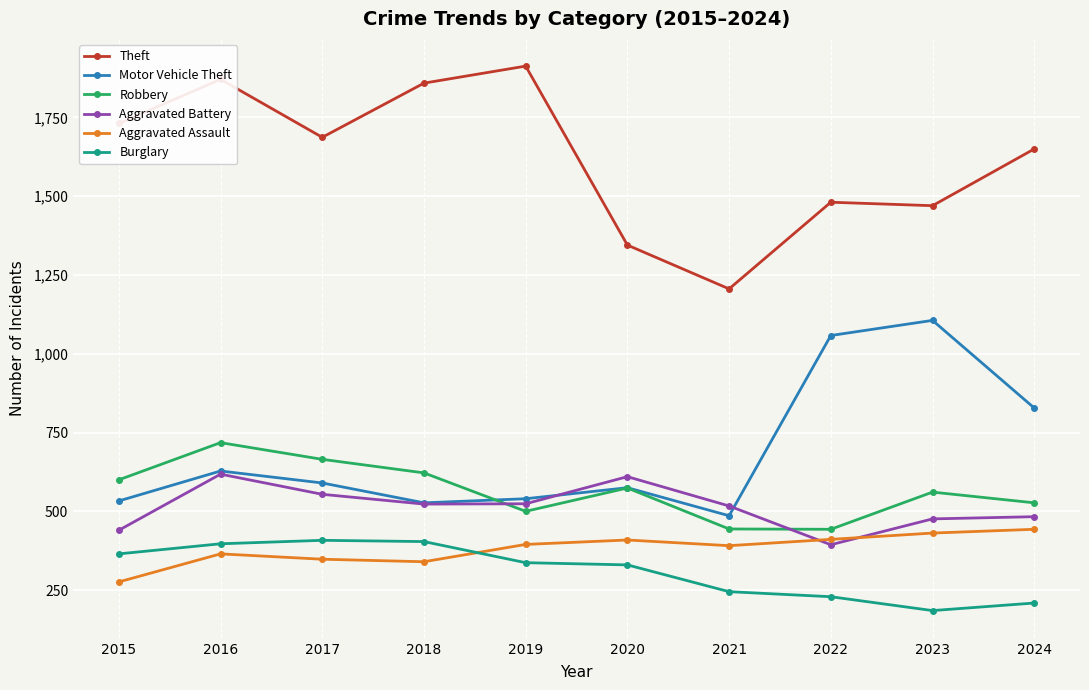

True or false: Motor Vehicle Theft has a value of 244 at 2015.

False